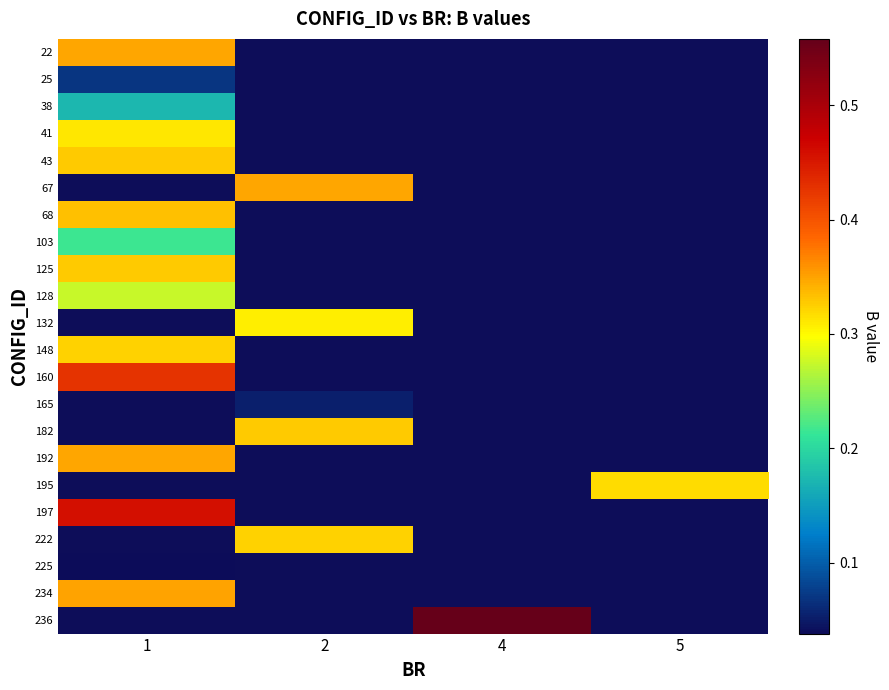

List the labels in order of 128 value, largest first.

1, 2, 4, 5